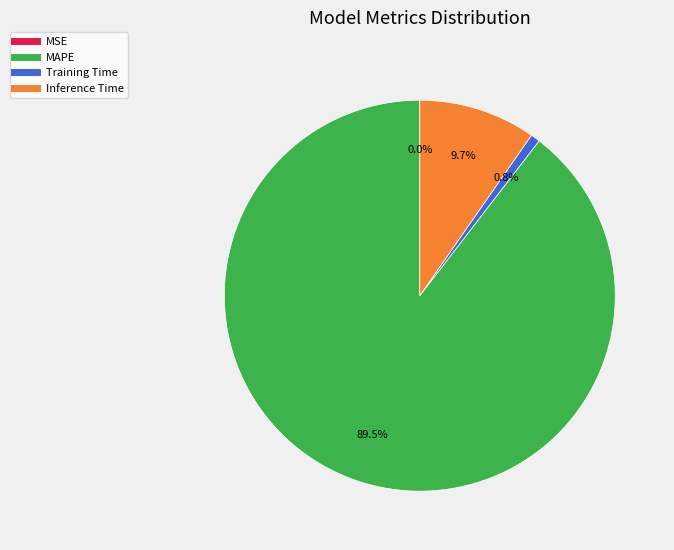

Is there any slice that represents more than half of the pie?

Yes